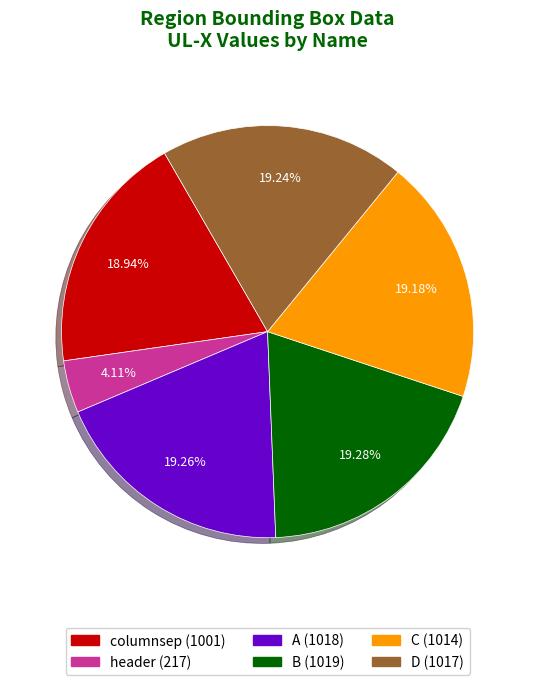

How many slices are in this pie chart?

6